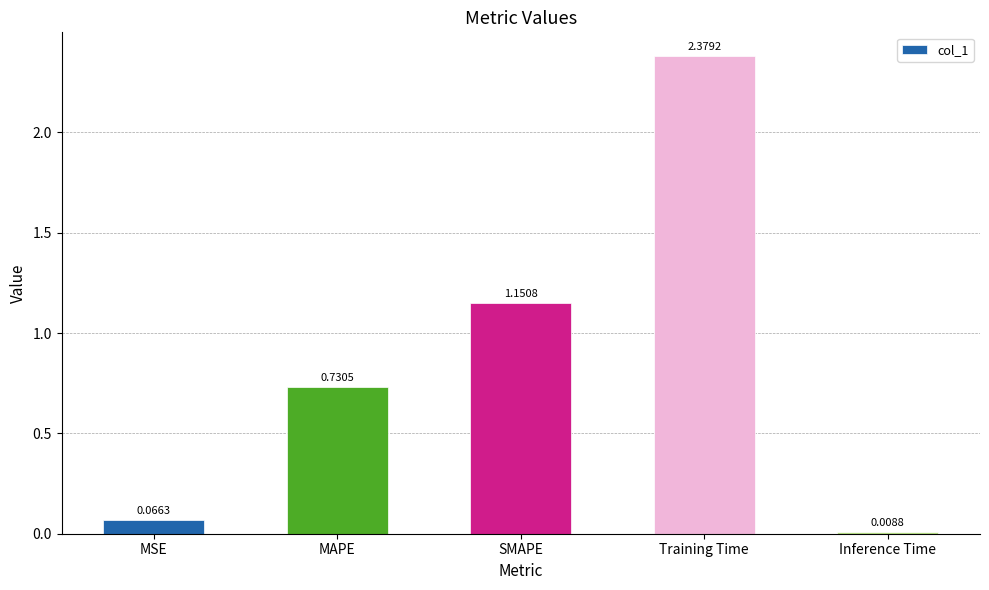

What position from the right is Inference Time?

1